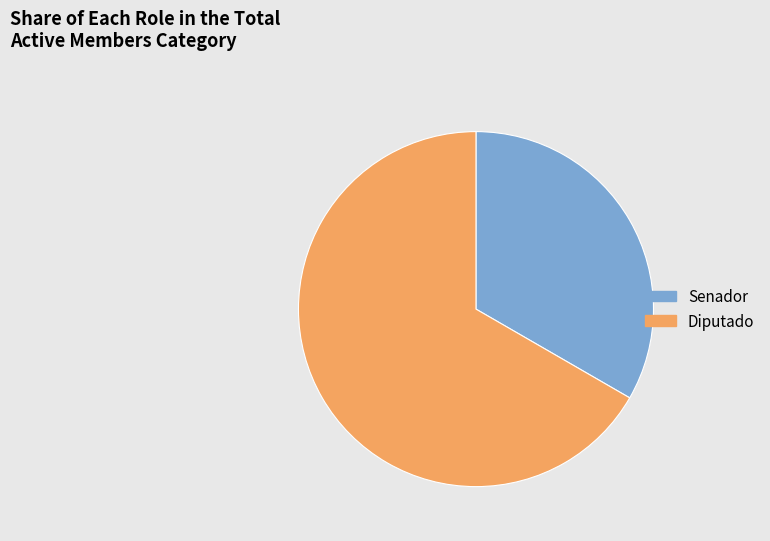

Is there a majority slice in this chart?

Yes